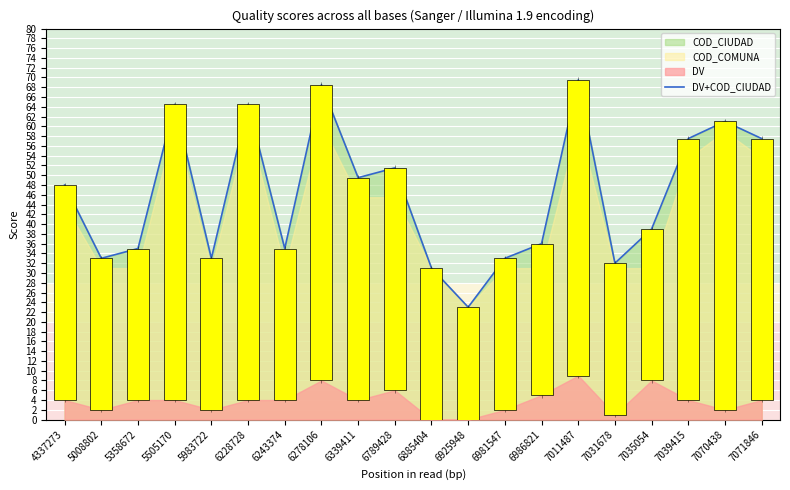

How many values are below 48?

10